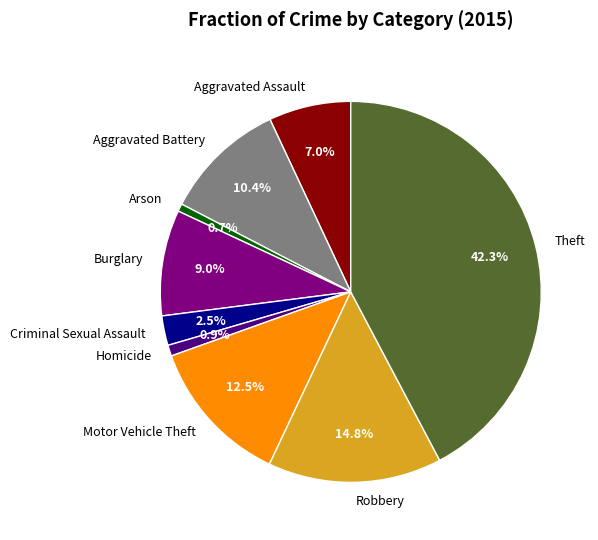

Does any single category account for the majority?

No